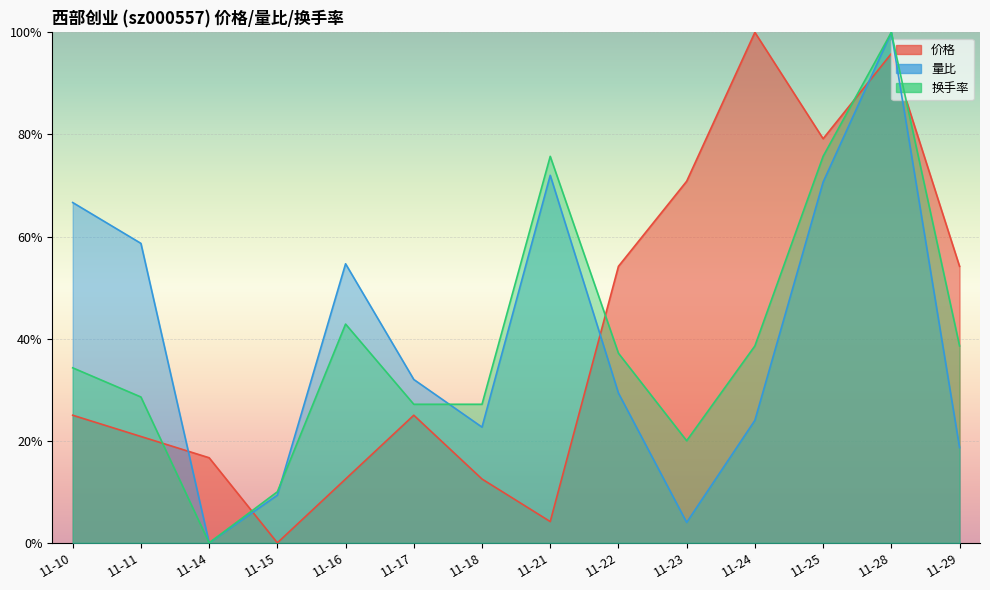

How many values in 换手率 are above zero?

13